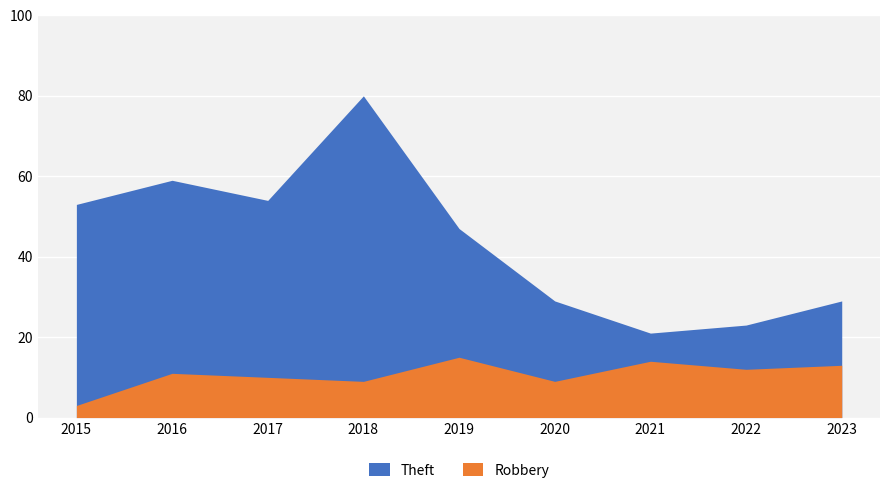

List the series in order of their overall mean, highest first.

Theft, Robbery